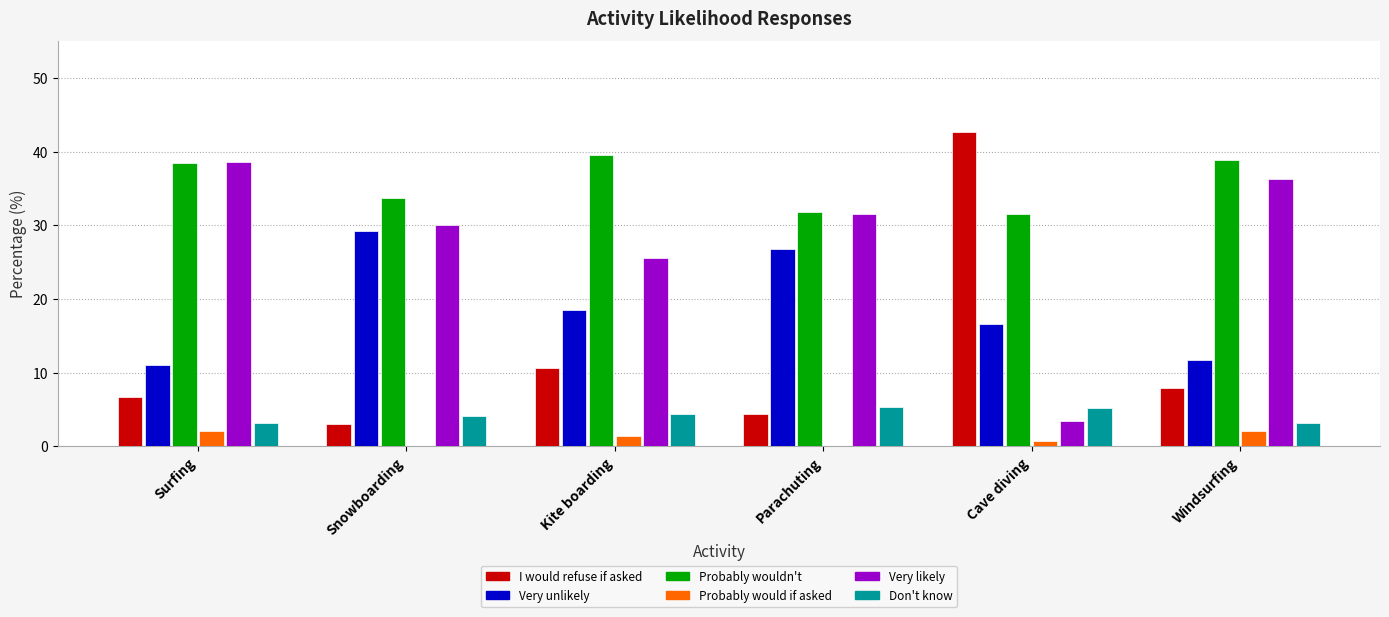

What is the difference between the Probably would if asked values at Cave diving and Kite boarding?

0.6